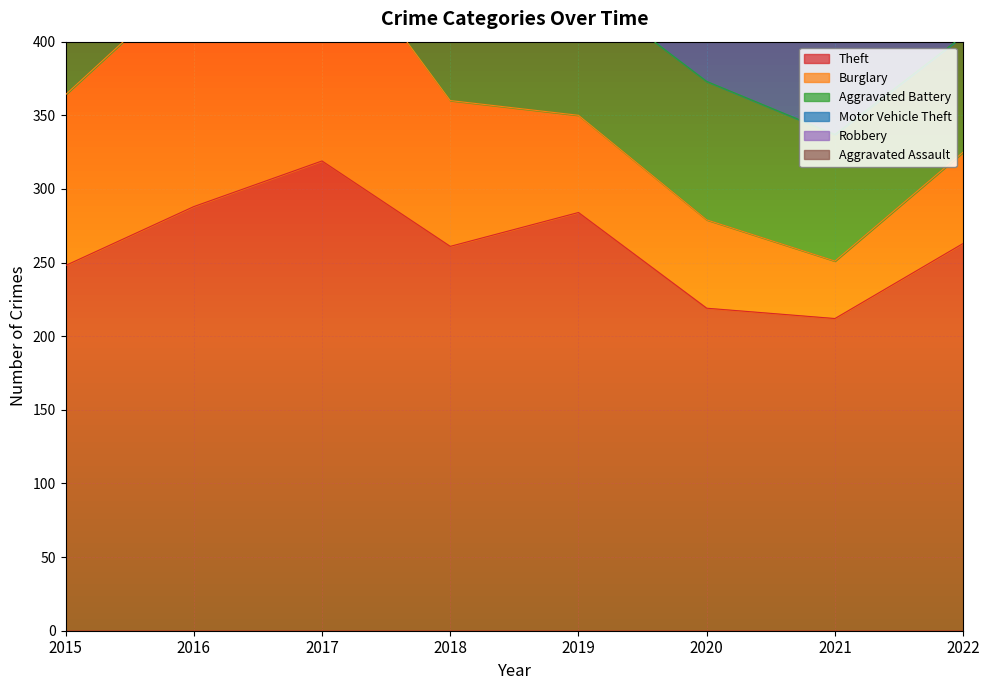

At which category is the sum across all series the highest?

2017